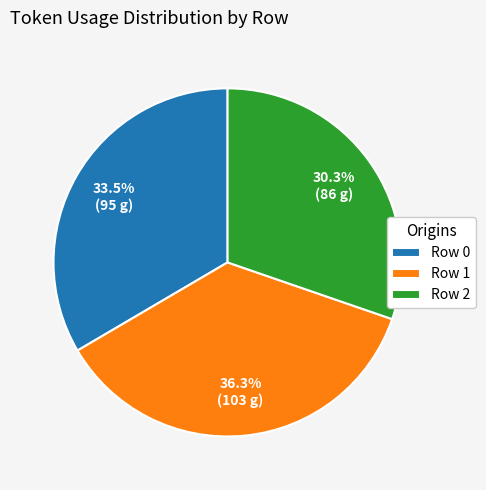

To the nearest percent, what portion does Row 2 represent?

30%